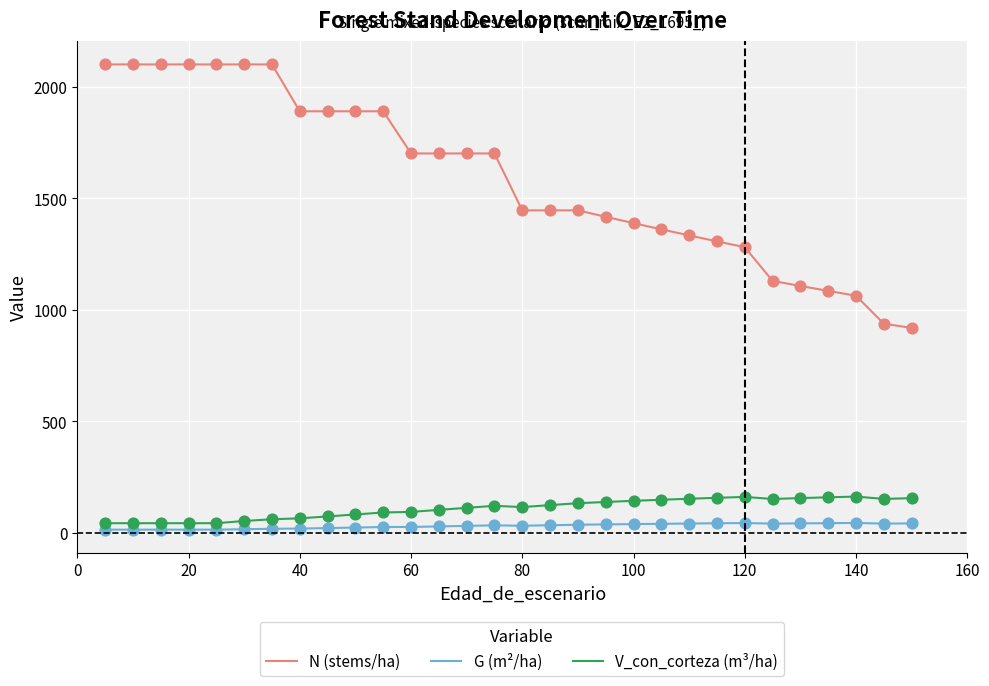

Which series has the largest total across all categories?

N (stems/ha)